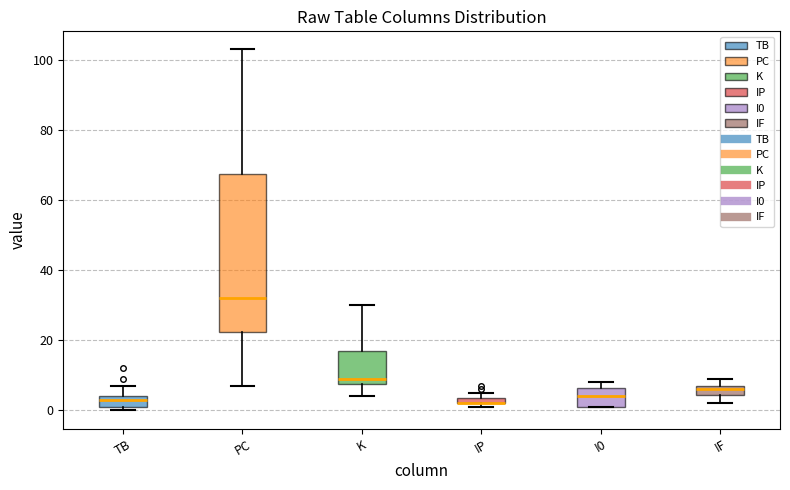

Where is the lower edge of the box for K on the y-axis? The values are not printed on the chart, so give them approximately, as read against the axis.

8